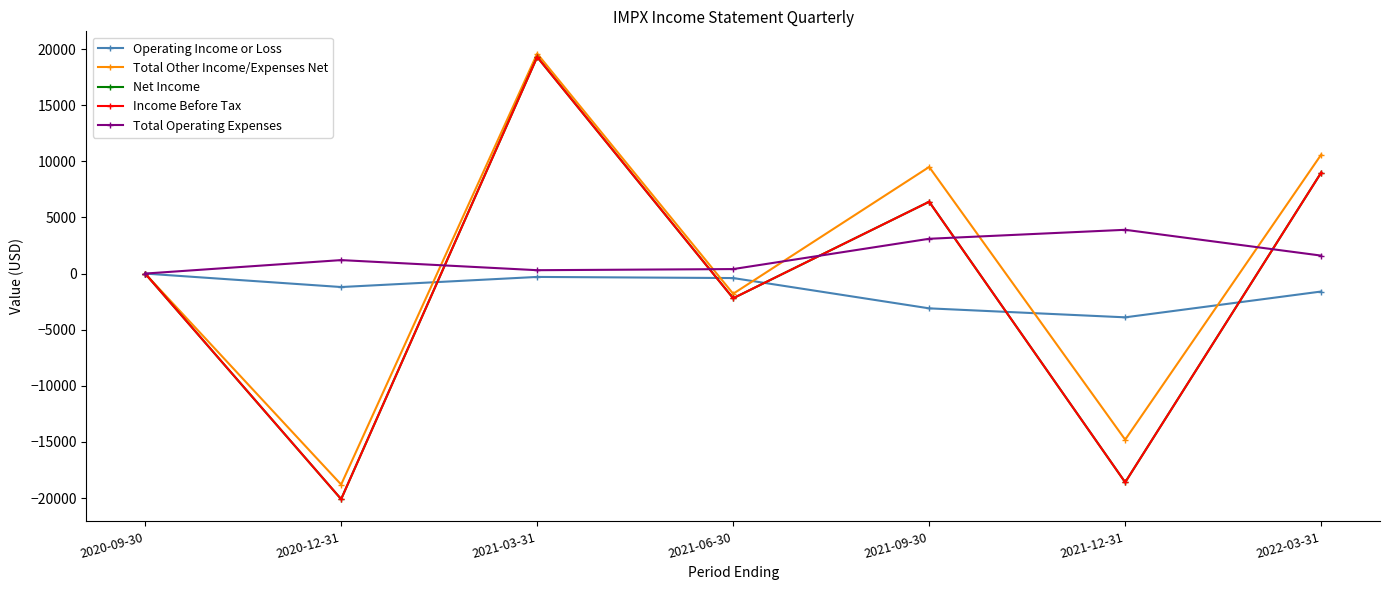

Is this an area chart (filled region under the line)?

No